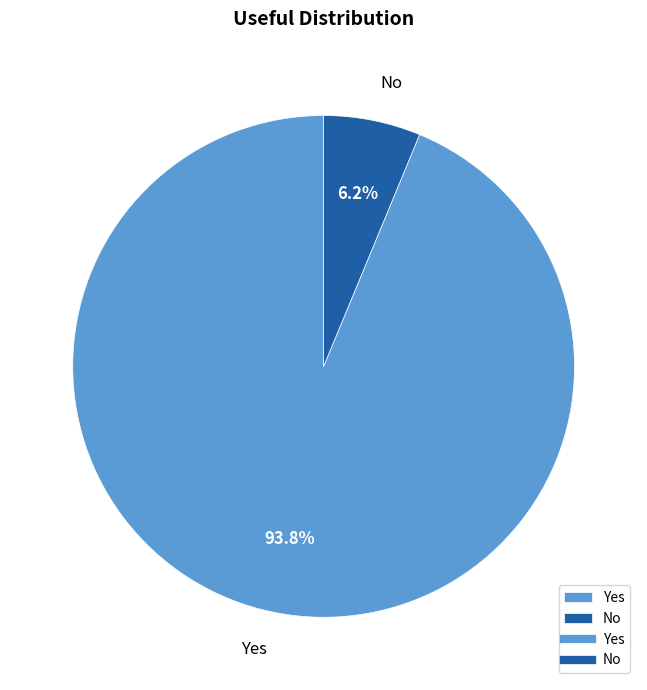

Between No and Yes, which is larger?

Yes